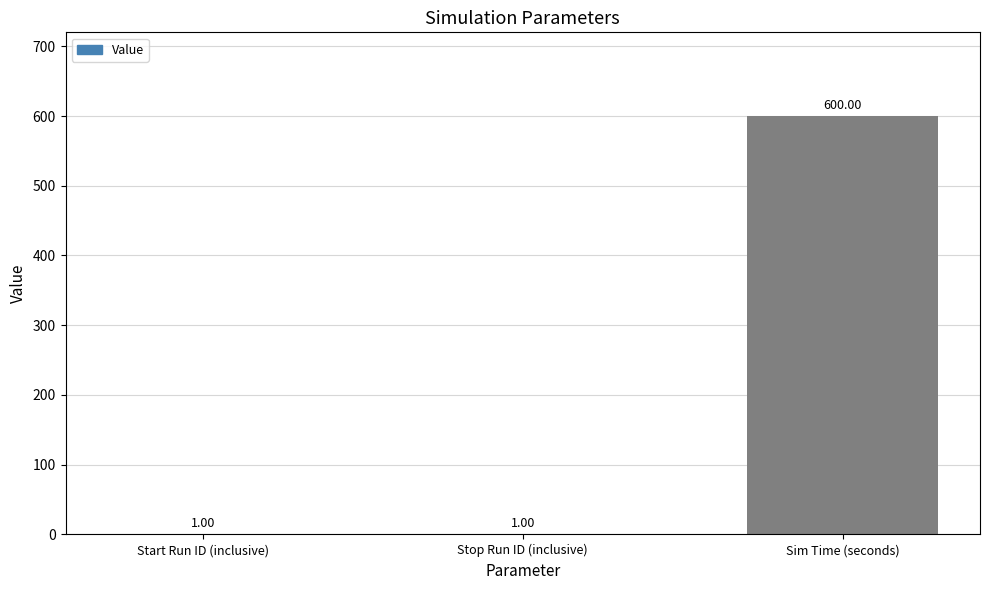

What is the average value?

201